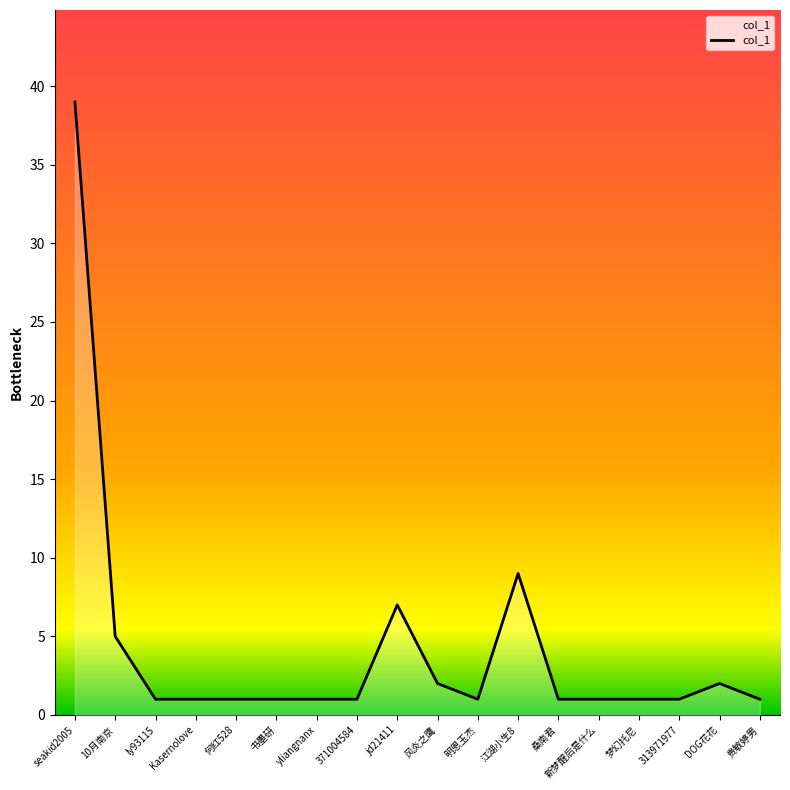

Between seakid2005 and 江湖小生8, which is larger?

seakid2005